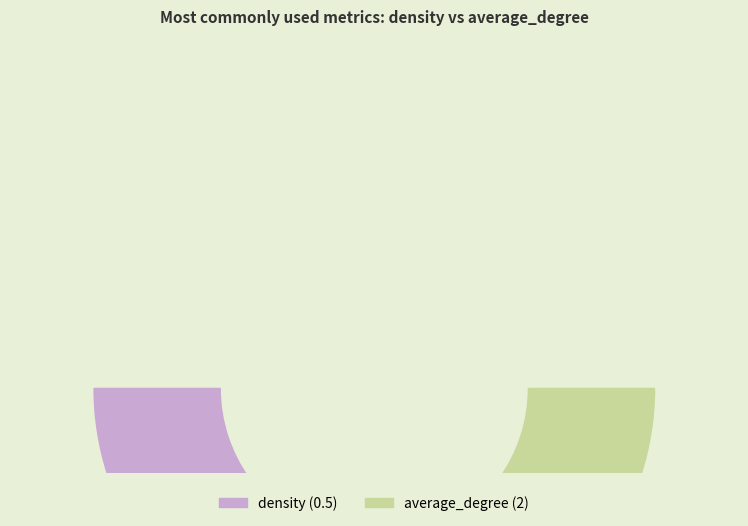

To the nearest percent, what is the combined percentage of density and average_degree?

100%